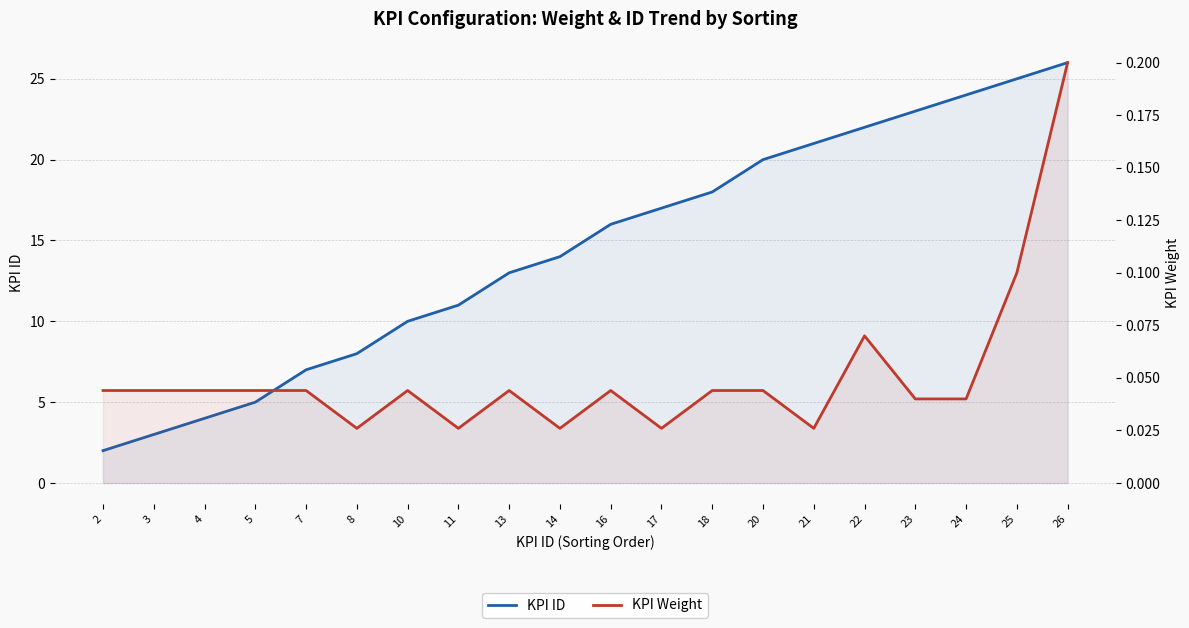

At how many categories does at least one series exceed 4?

17